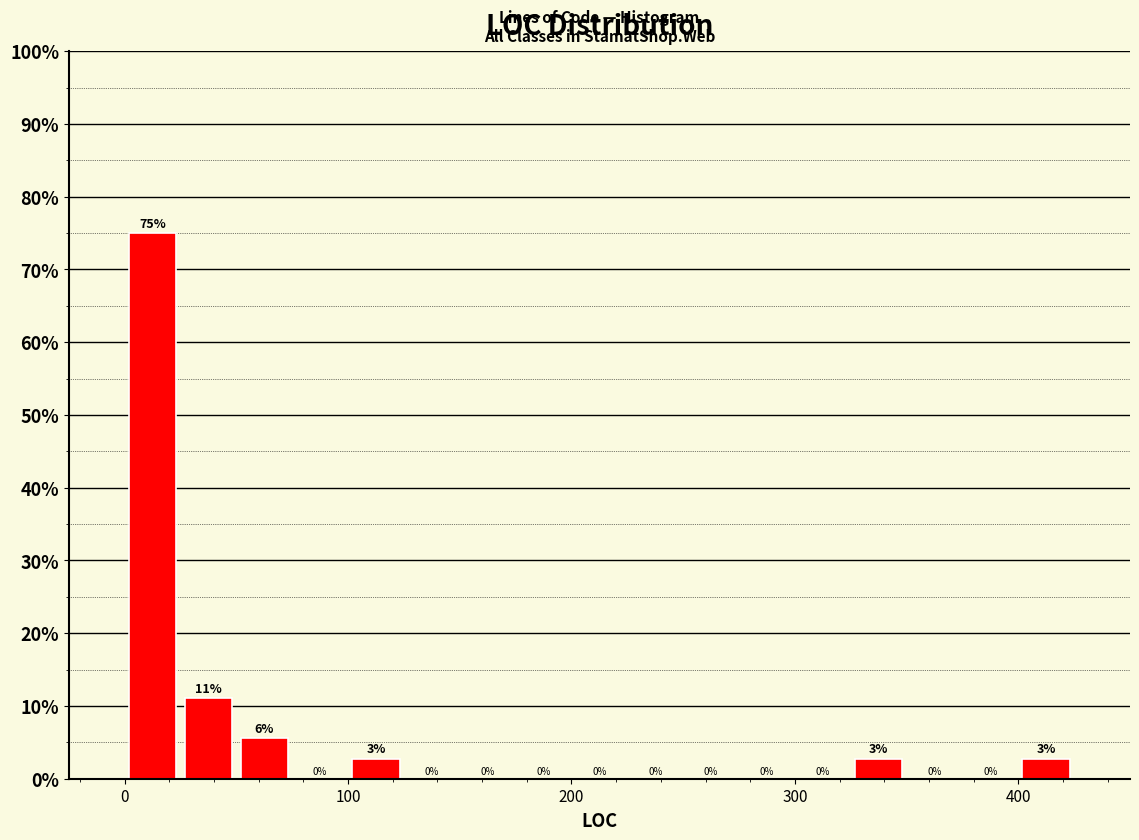

Around what value on the x-axis is the tallest bar? Give the approximate position of its centre, as read against the axis.

10